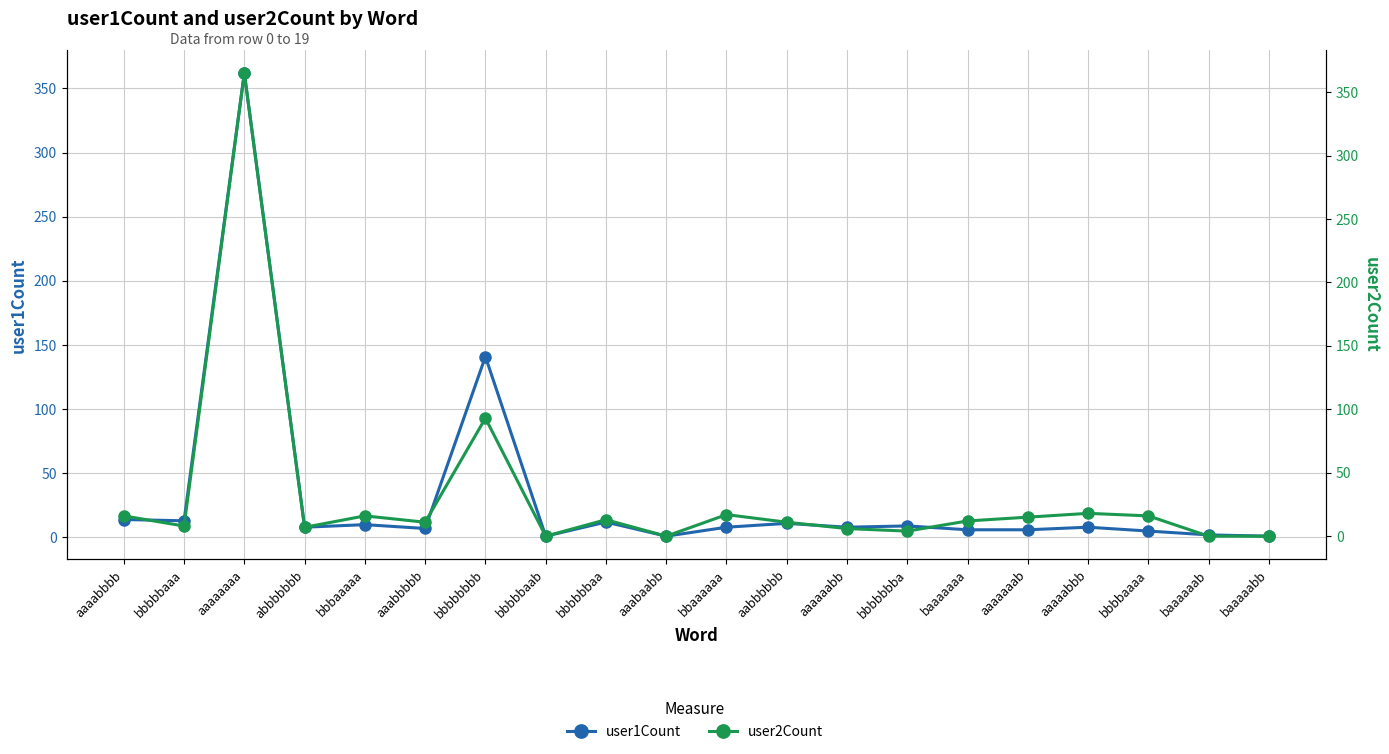

Reading left to right, list all the values displayed in this chart.

user1Count: aaaabbbb=14	bbbbbaaa=13	aaaaaaaa=362	abbbbbbb=8	bbbaaaaa=10	aaabbbbb=7	bbbbbbbb=141	bbbbbaab=1	bbbbbbaa=12	aaabaabb=1	bbaaaaaa=8	aabbbbbb=11	aaaaaabb=8	bbbbbbba=9	baaaaaaa=6	aaaaaaab=6	aaaaabbb=8	bbbbaaaa=5	baaaaaab=2	baaaaabb=1
user2Count: aaaabbbb=16	bbbbbaaa=8	aaaaaaaa=365	abbbbbbb=7	bbbaaaaa=16	aaabbbbb=11	bbbbbbbb=93	bbbbbaab=0	bbbbbbaa=13	aaabaabb=0	bbaaaaaa=17	aabbbbbb=11	aaaaaabb=6	bbbbbbba=4	baaaaaaa=12	aaaaaaab=15	aaaaabbb=18	bbbbaaaa=16	baaaaaab=0	baaaaabb=0